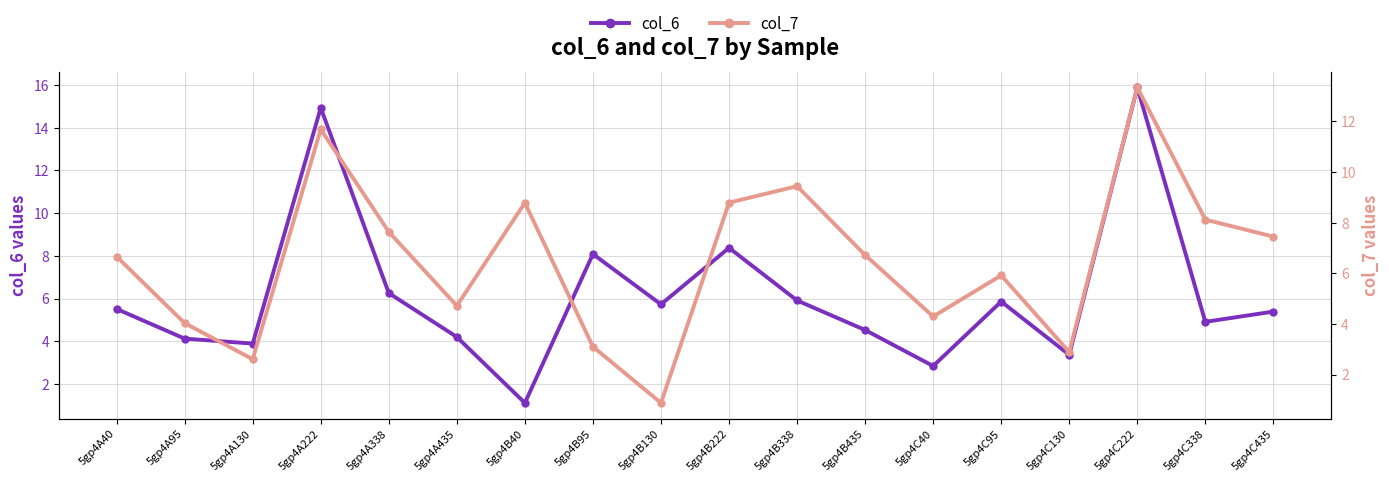

In col_6, how many points are lower than both neighbors (excluding endpoints)?

6